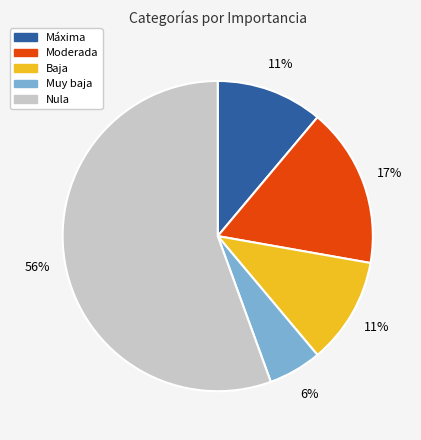

Which has a higher value, Nula or Baja?

Nula